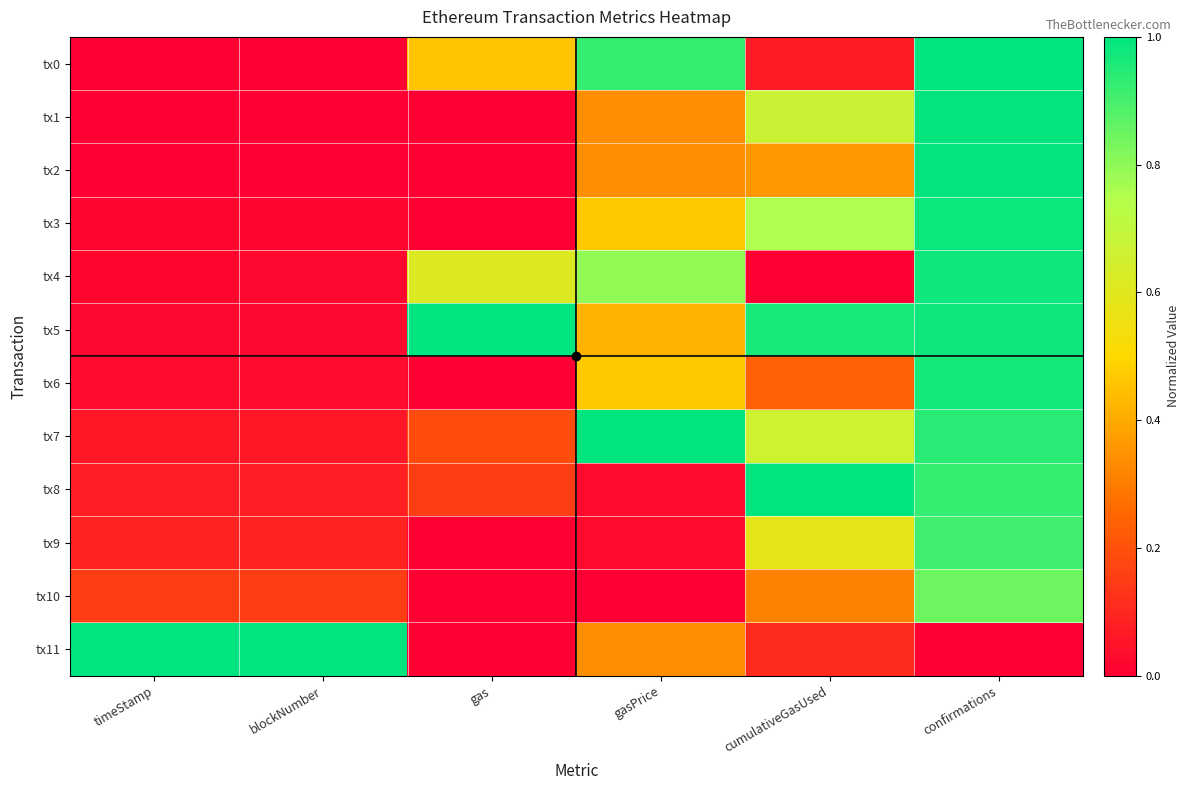

What is the total value across all series at blockNumber?

1.5